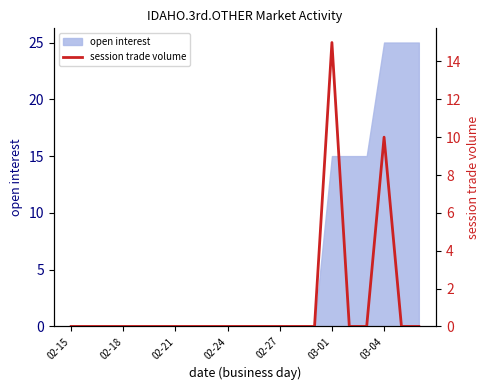

The open interest series shows 0 at 02-21. True or false?

True